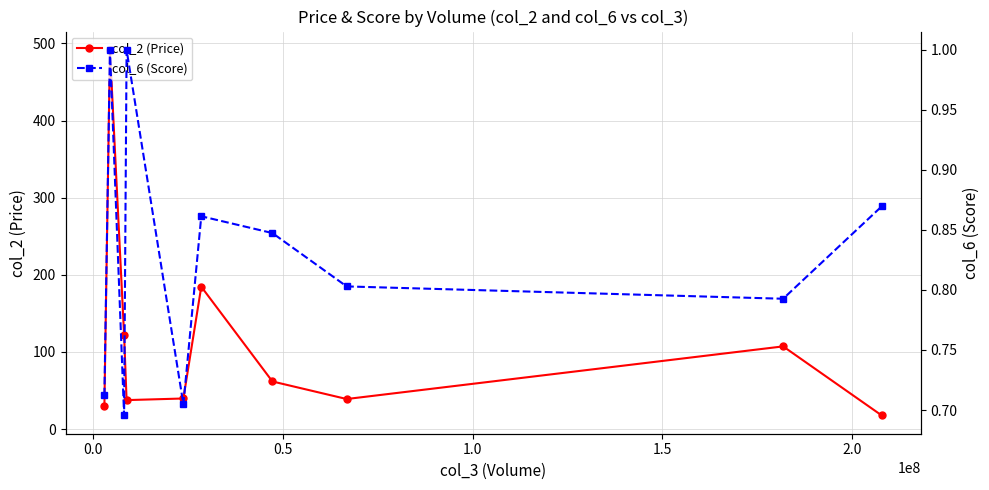

True or false: col_2 (Price) has more than 1 interior local peaks.

True